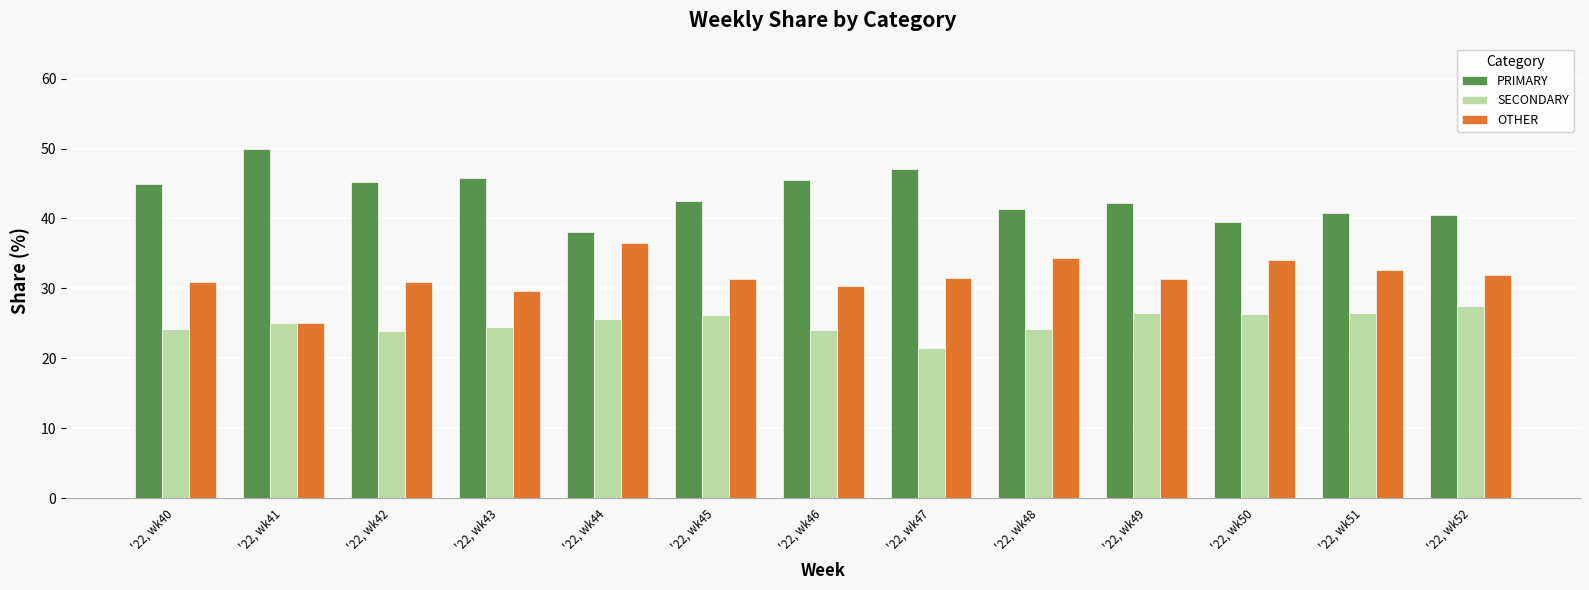

What are all the series names shown in the legend?

PRIMARY, SECONDARY, OTHER